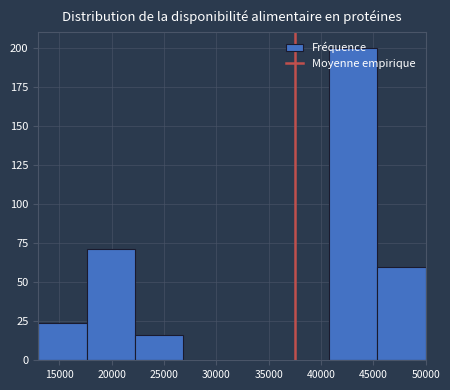

Reading left to right, transcribe this chart: for each bar, give the range it covers on the x-axis and its height. Neither the bar edges nor the heights are printed on the chart, so give them approximately, as read against the axes.

13000 to 17500: 25
17500 to 22500: 70
22500 to 27000: 15
27000 to 31500: 0
31500 to 36000: 0
36000 to 41000: 0
41000 to 45500: 200
45500 to 50000: 60